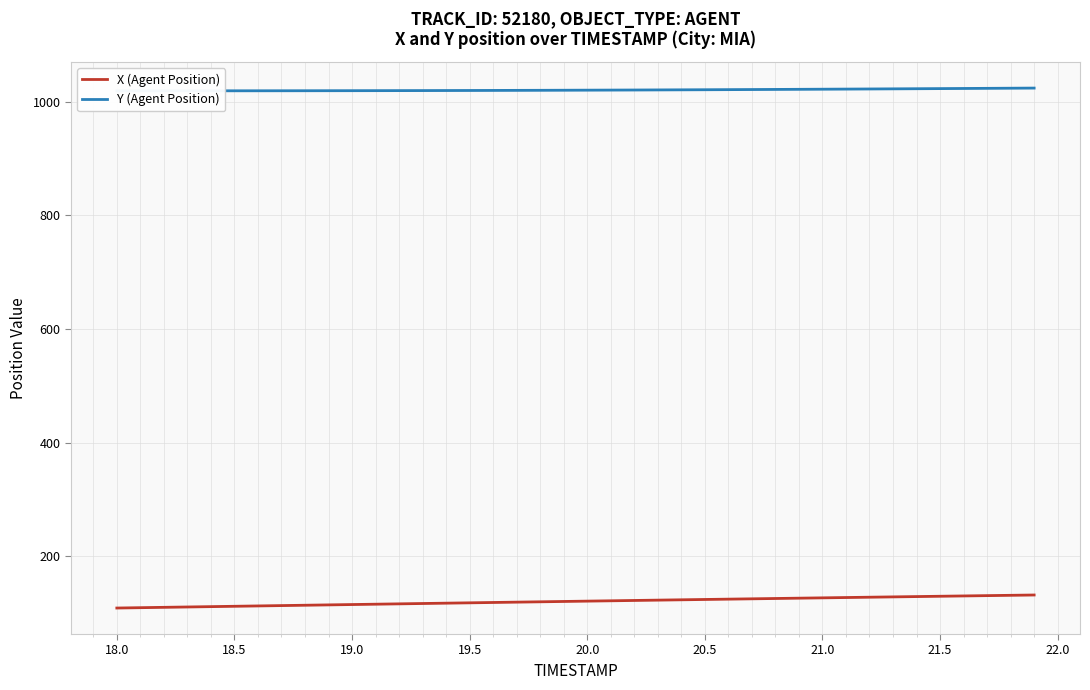

What is the maximum value for Y (Agent Position)?

1024.2